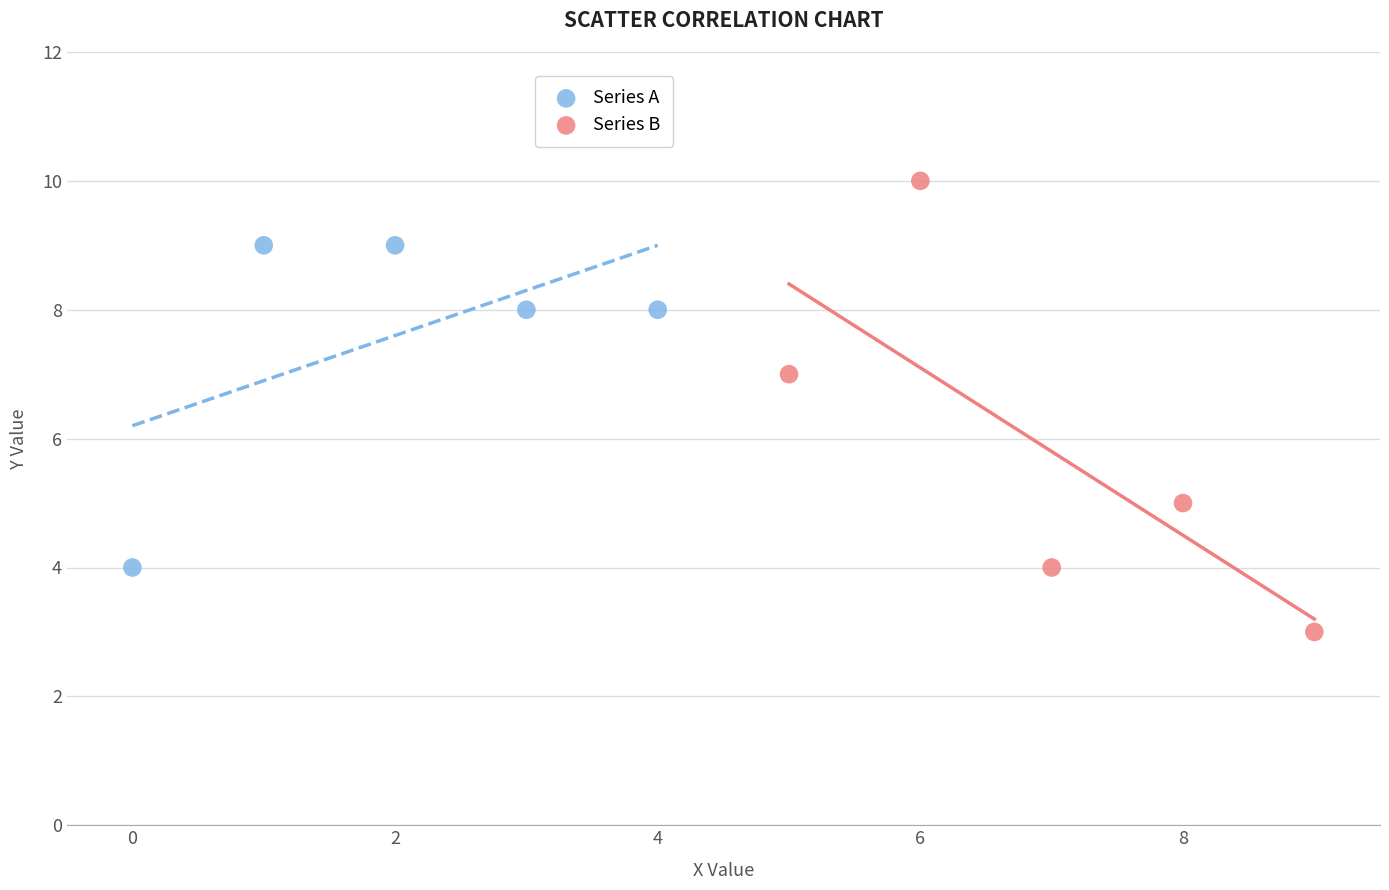

Which series contains the lowest Y value?

Series B